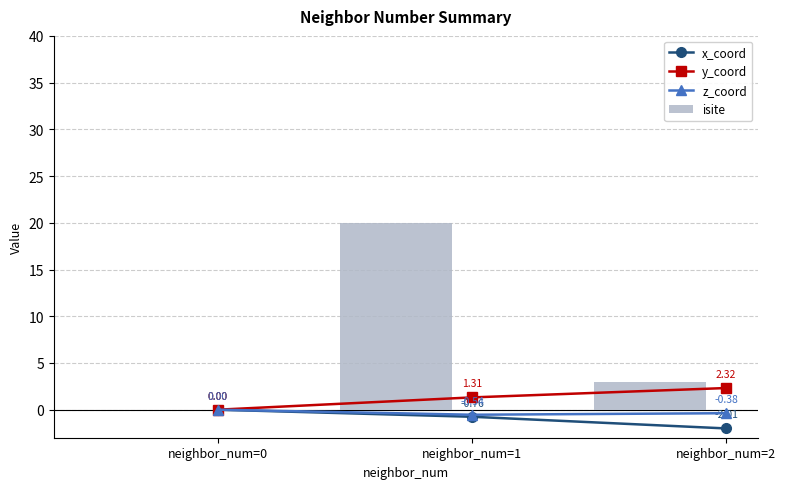

Which series has the largest total across all categories?

isite